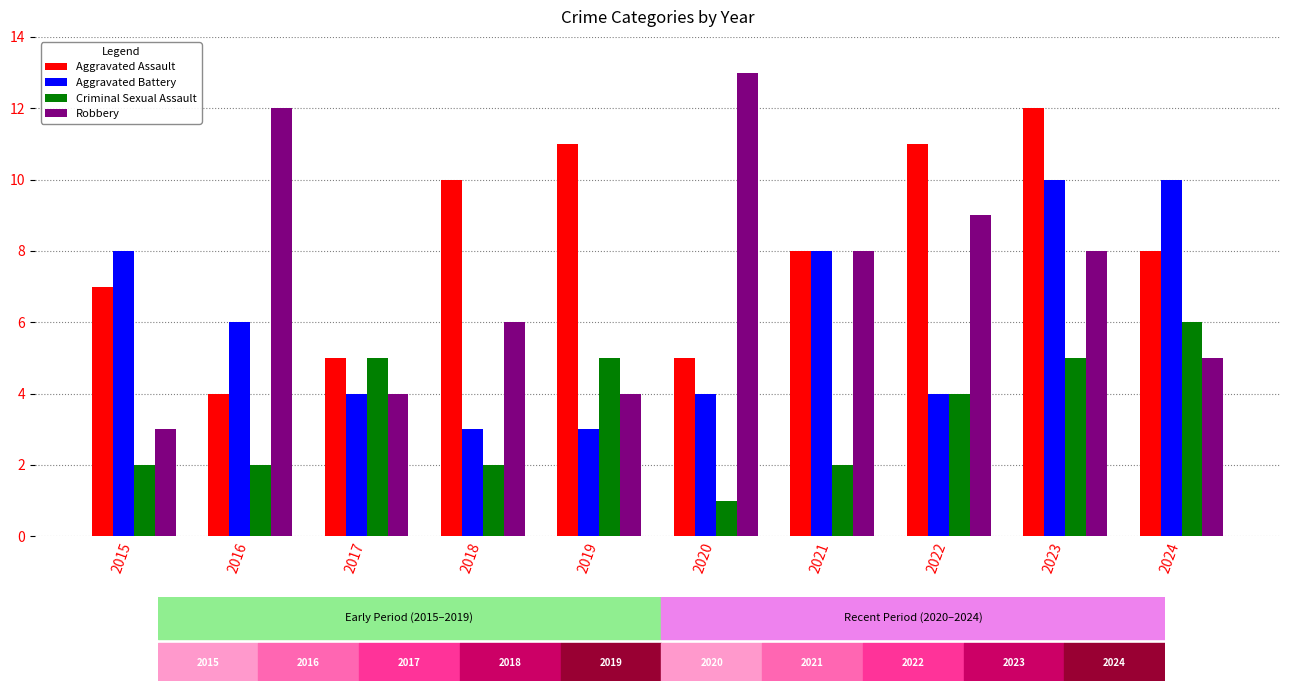

Which series changed the most between 2020 and 2024?

Robbery